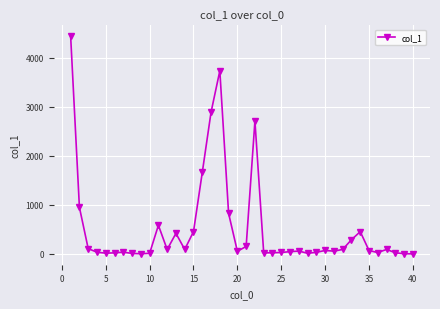

What is the greatest value displayed?

4443